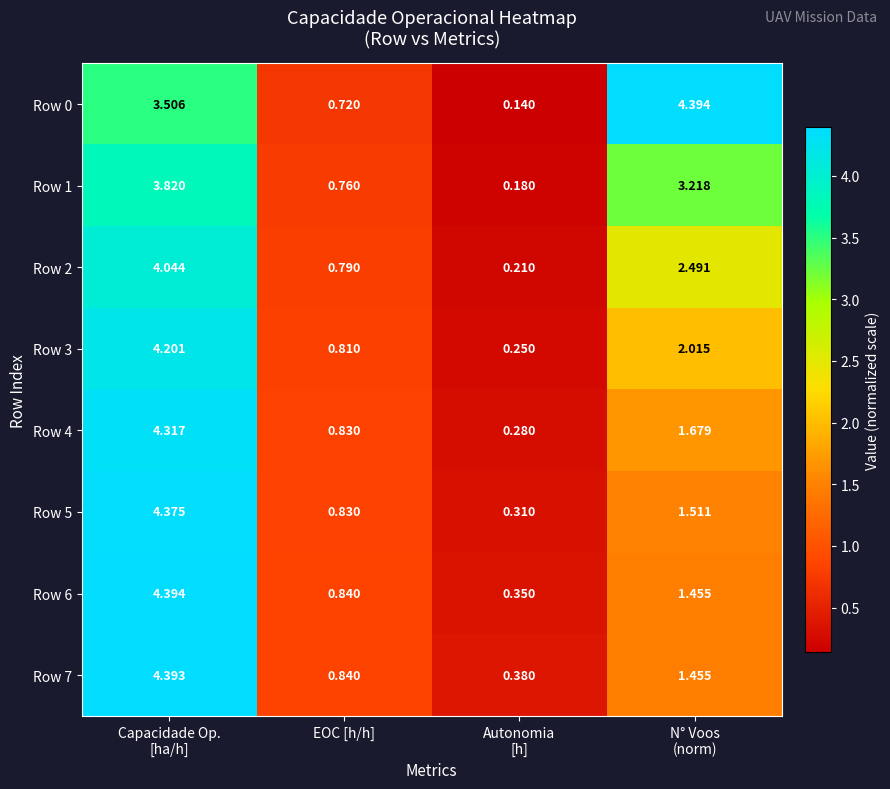

Count the number of data series in this chart.

8